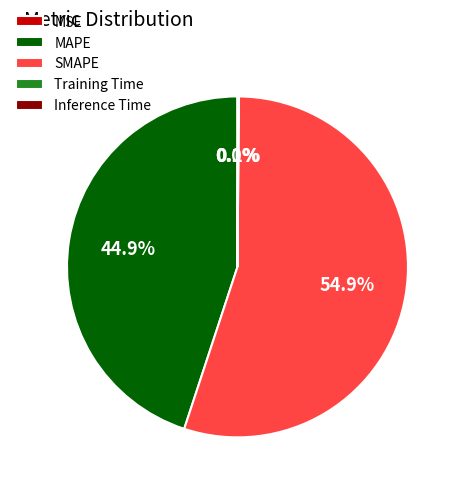

What percentage is NOT represented by SMAPE?

45.1%